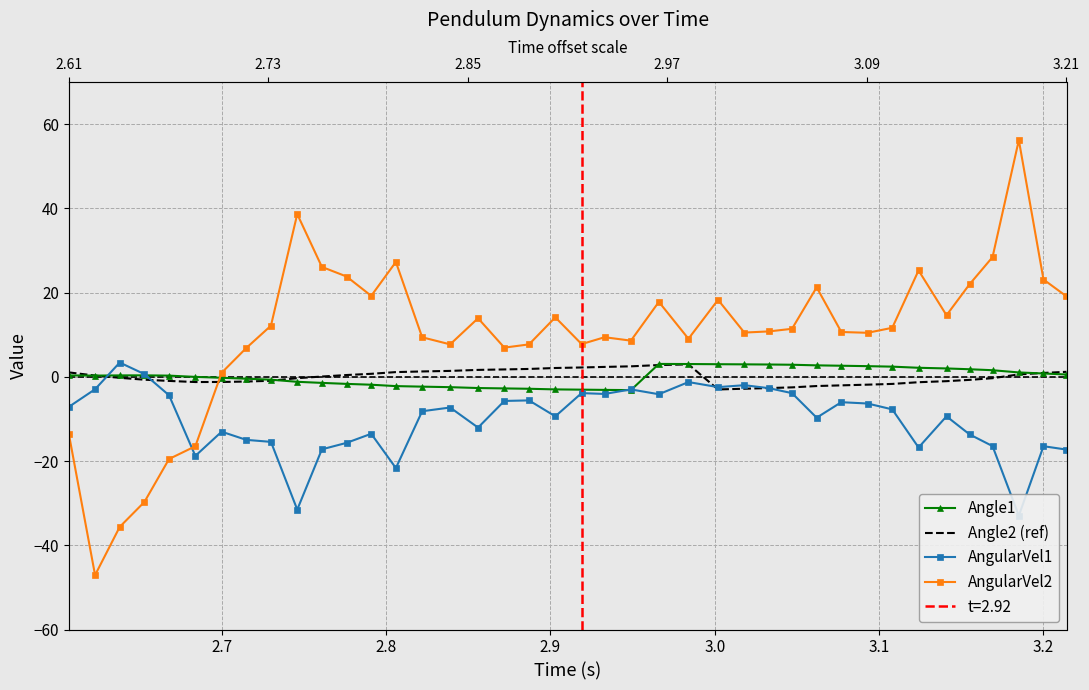

How many interior local valleys does the AngularVel1 series have?

11